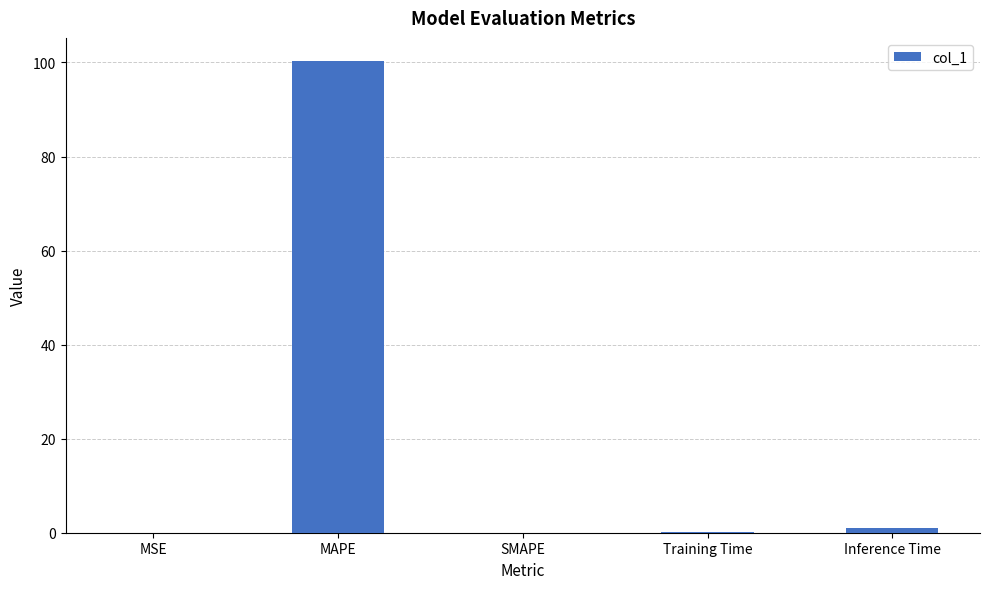

Is it true that the value at MSE is 0.0?

True